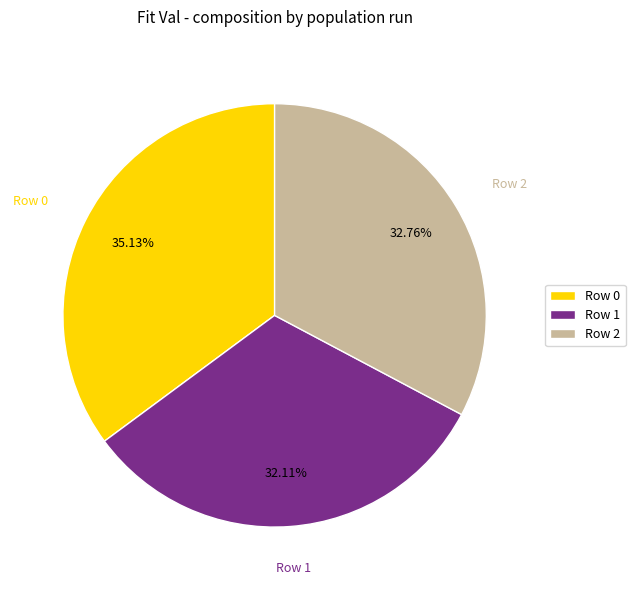

Combined, do Row 1 and Row 2 account for over 50%?

Yes